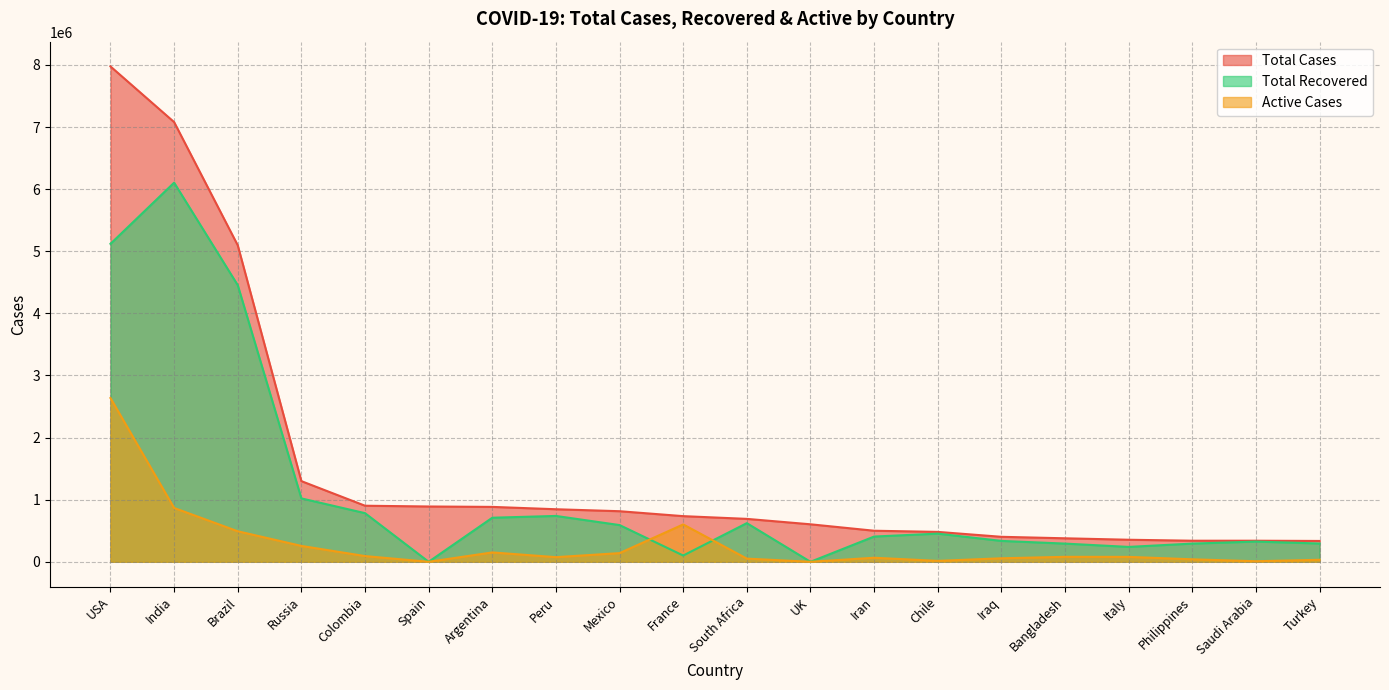

How many data points does each series have?

20